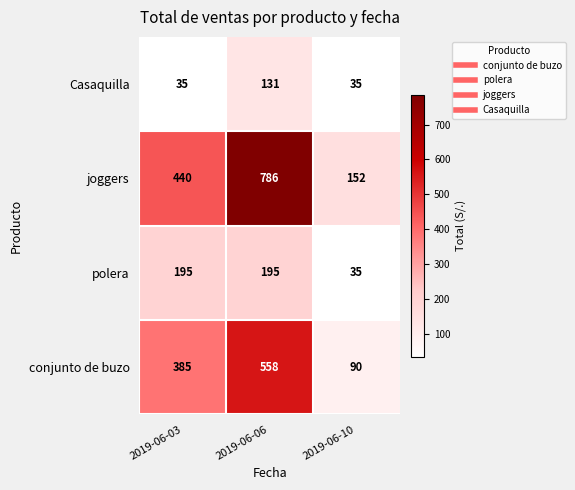

What is the average value of the polera series?

142